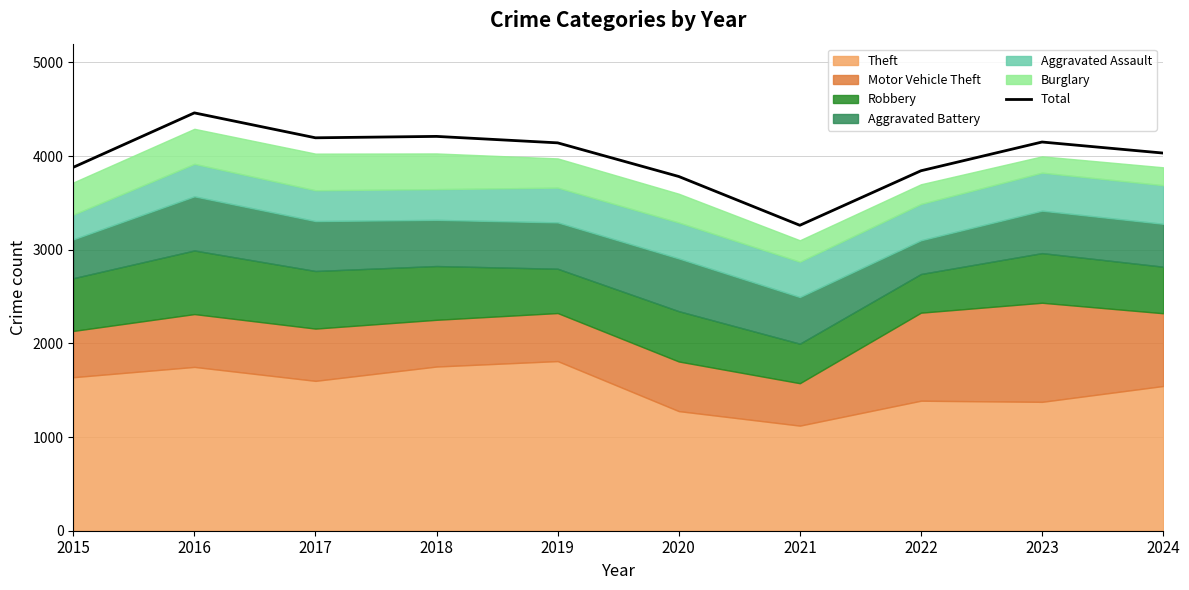

Where is the data nearest to the value 3861?

2022